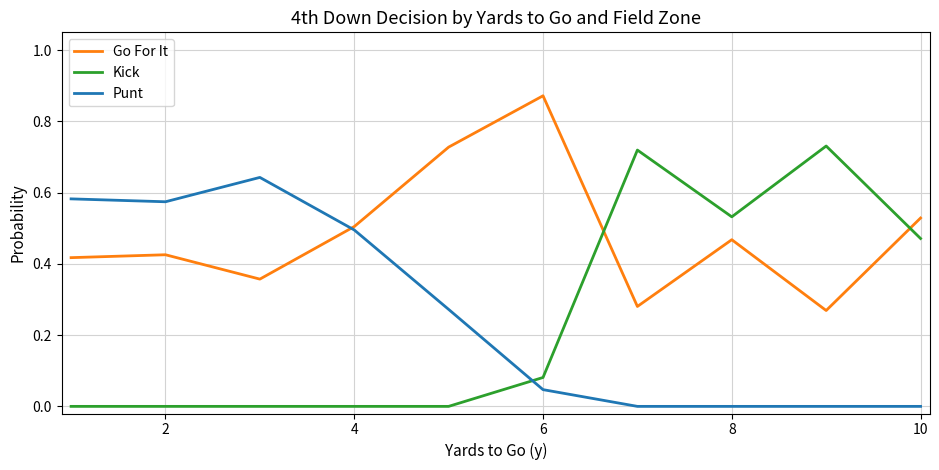

What are all the series names shown in the legend?

Go For It, Kick, Punt